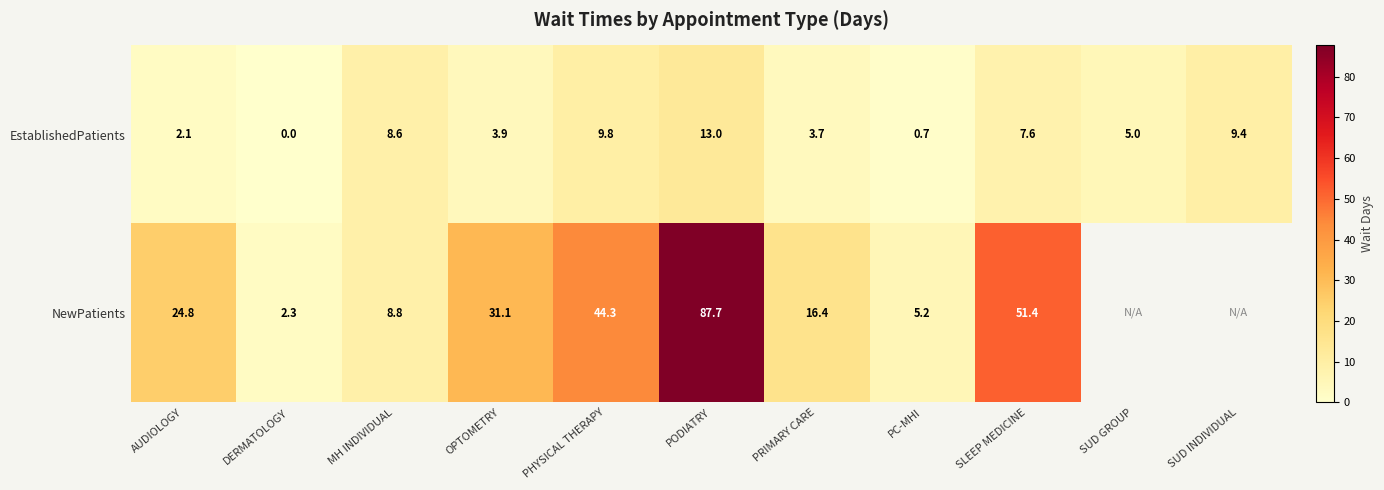

True or false: EstablishedPatients has a value of 3.6 at SUD INDIVIDUAL.

False